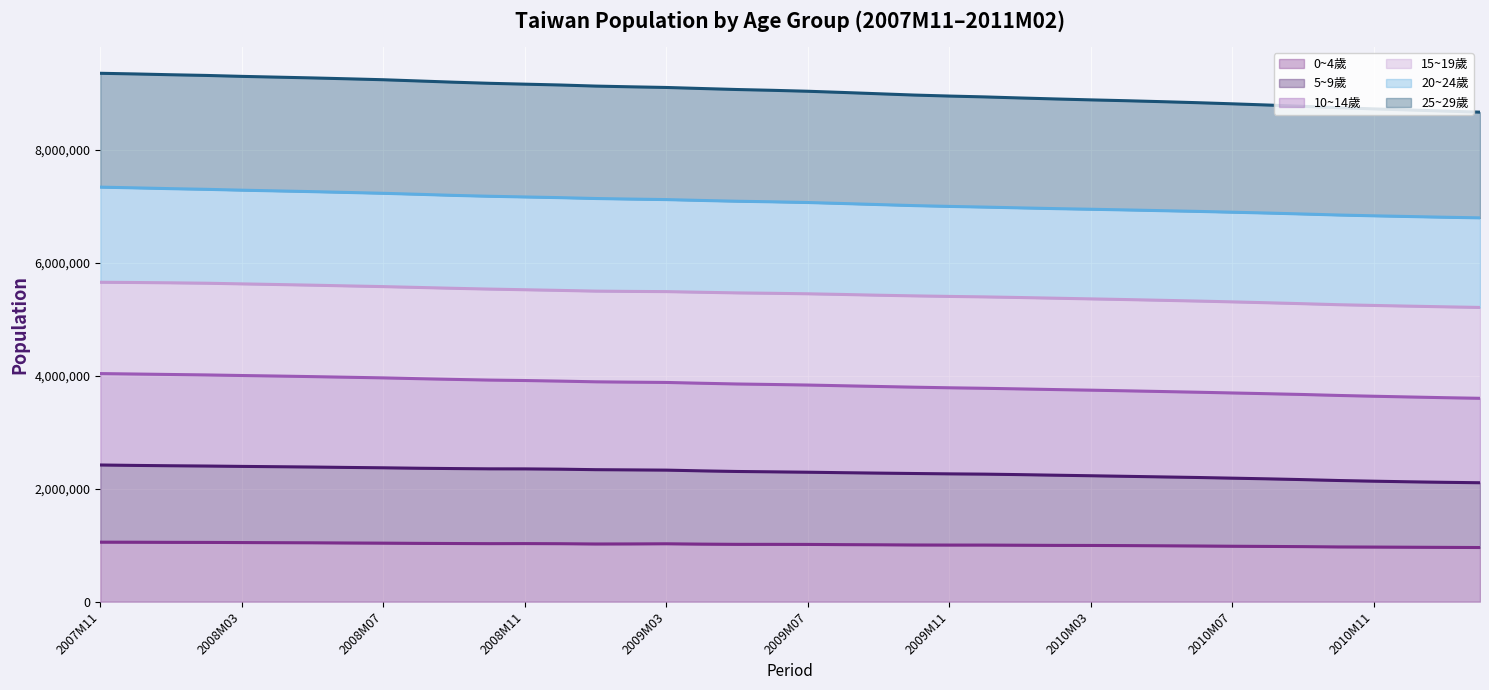

Which series has the largest total across all categories?

25~29歲 (line)